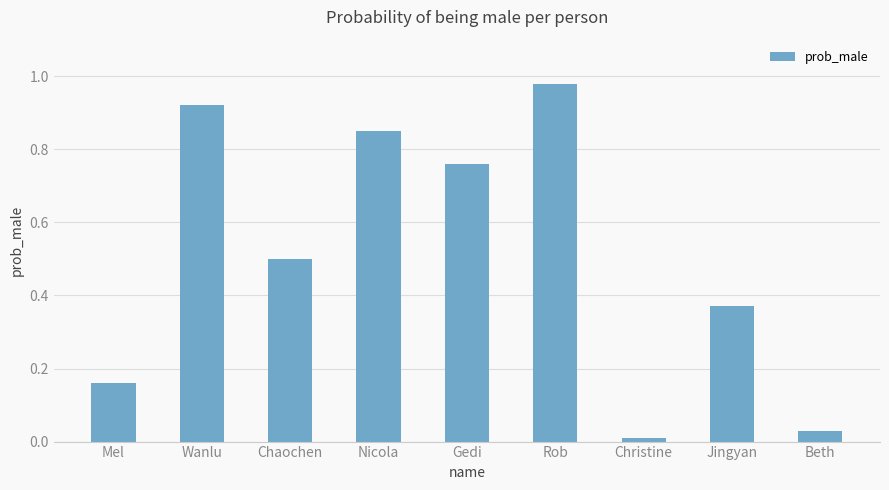

What is the change in value from Mel to Wanlu?

+0.8